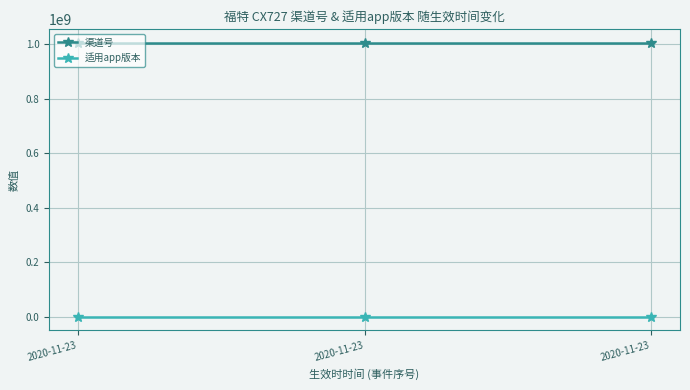

At how many categories does at least one series exceed 94515332?

3